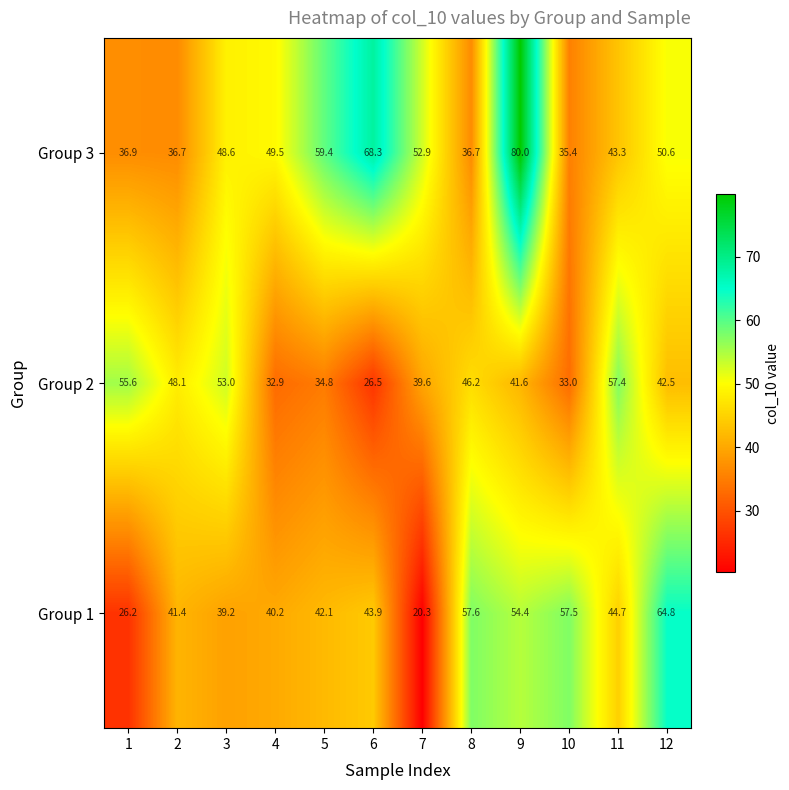

What is the sum of the Group 3 values at 11 and 8?

80.0